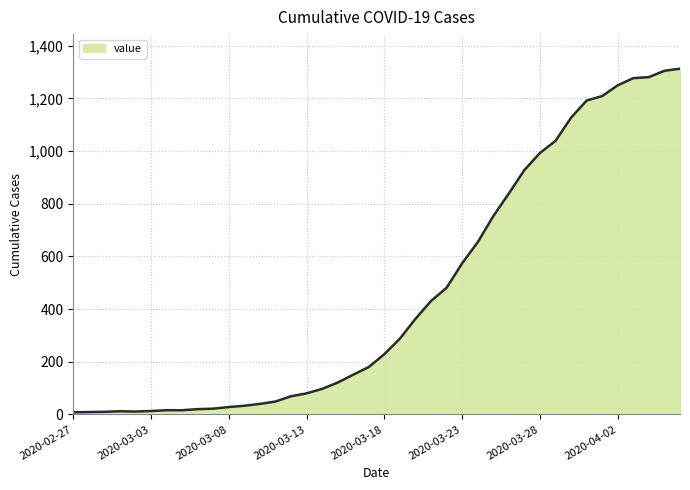

What is the maximum value shown in the chart?

1313